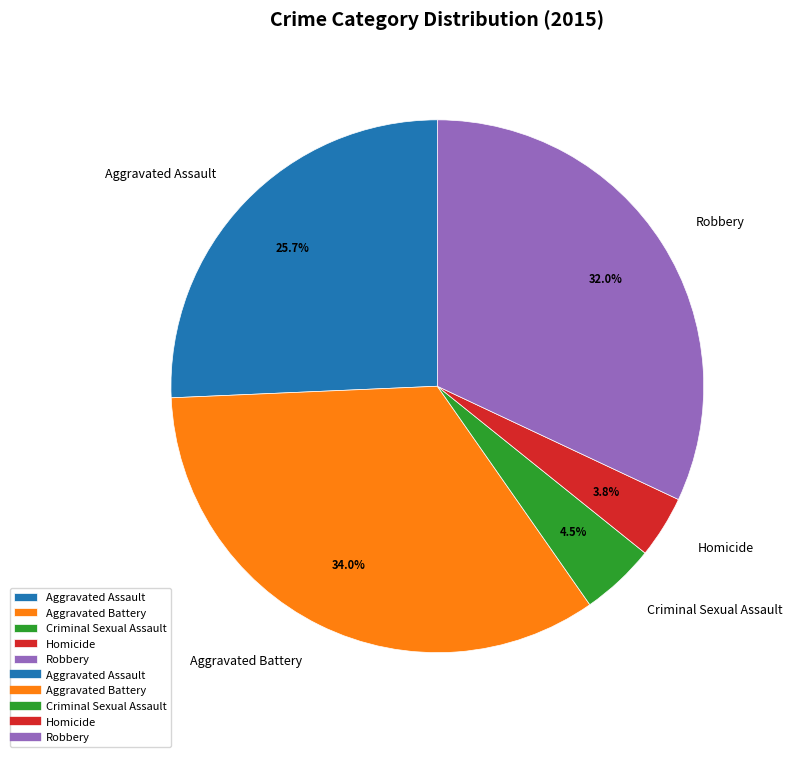

Rank the categories by value from lowest to highest.

Homicide, Criminal Sexual Assault, Aggravated Assault, Robbery, Aggravated Battery